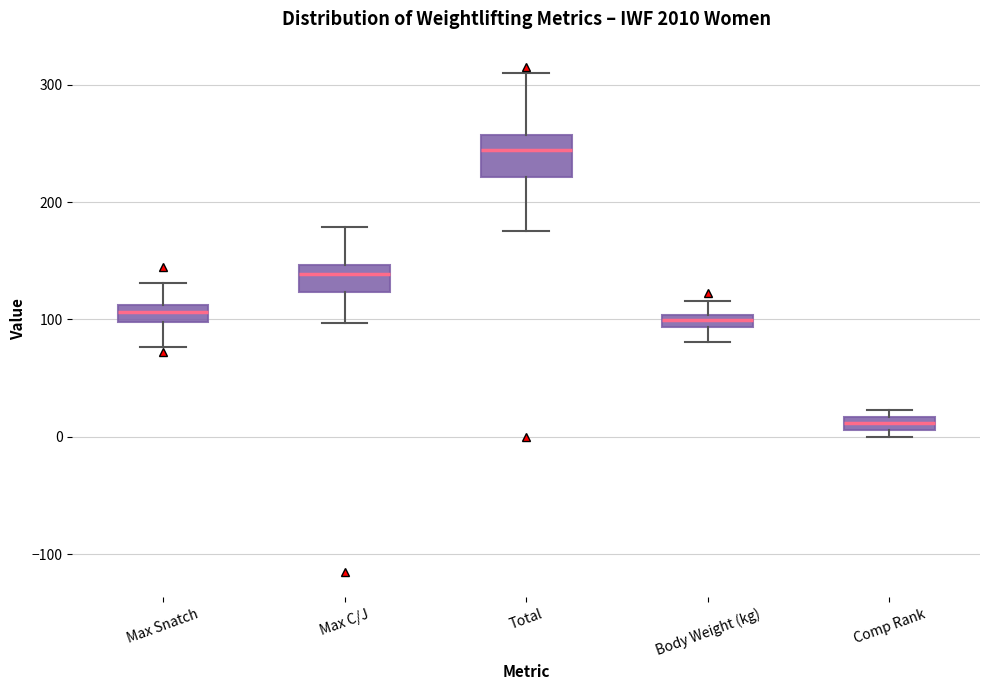

Which box's median line is the highest?

Total